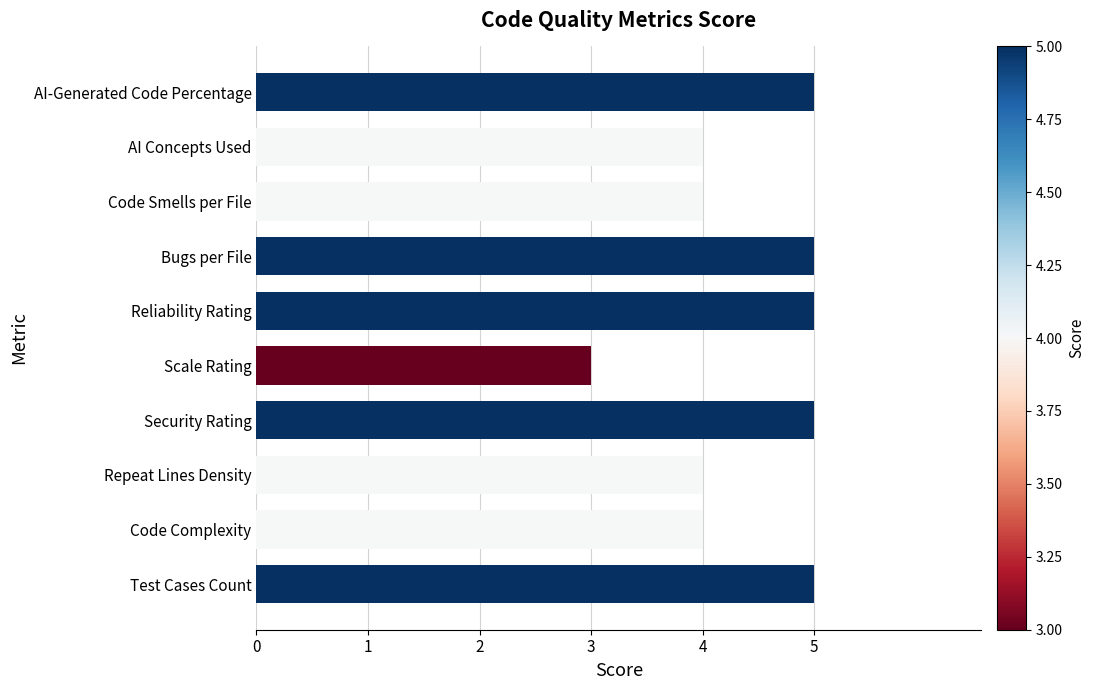

Is it true that the value at Test Cases Count is 9?

False